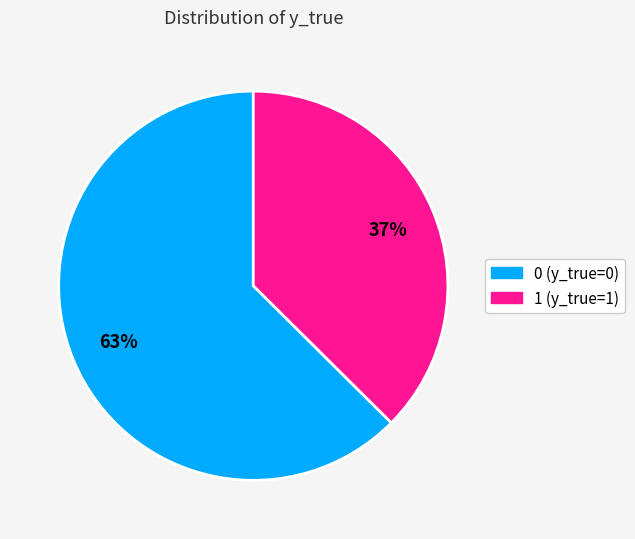

To the nearest percent, what is the average slice percentage?

50%